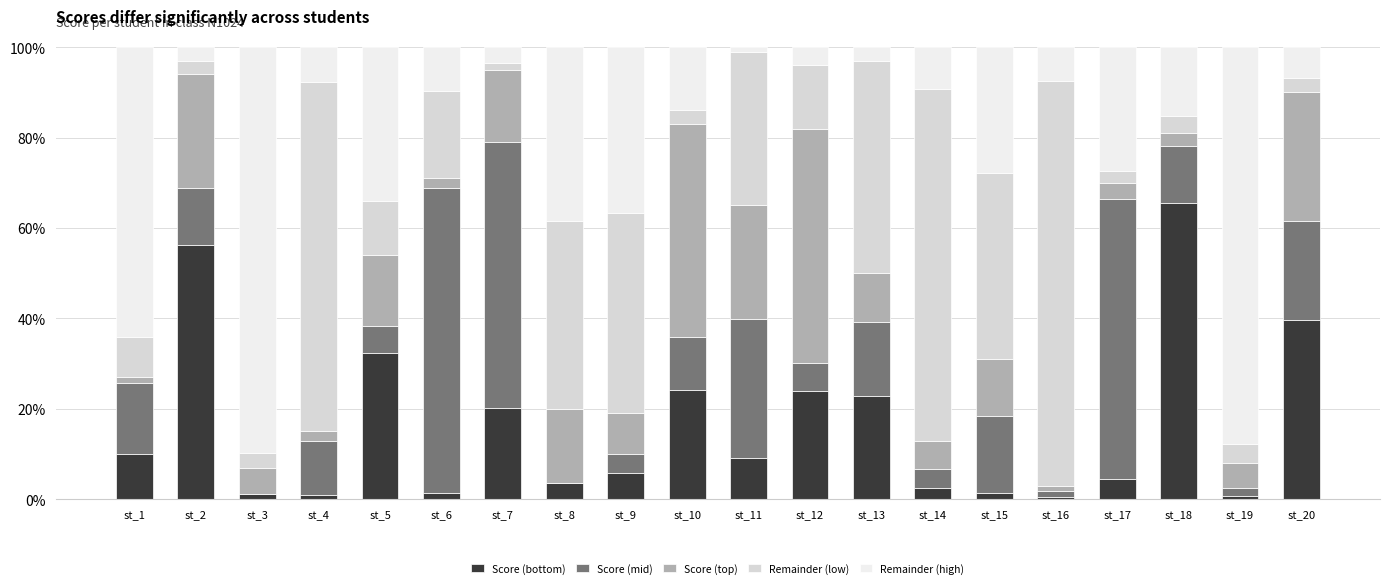

What is the total value across all series at st_20?

100.0